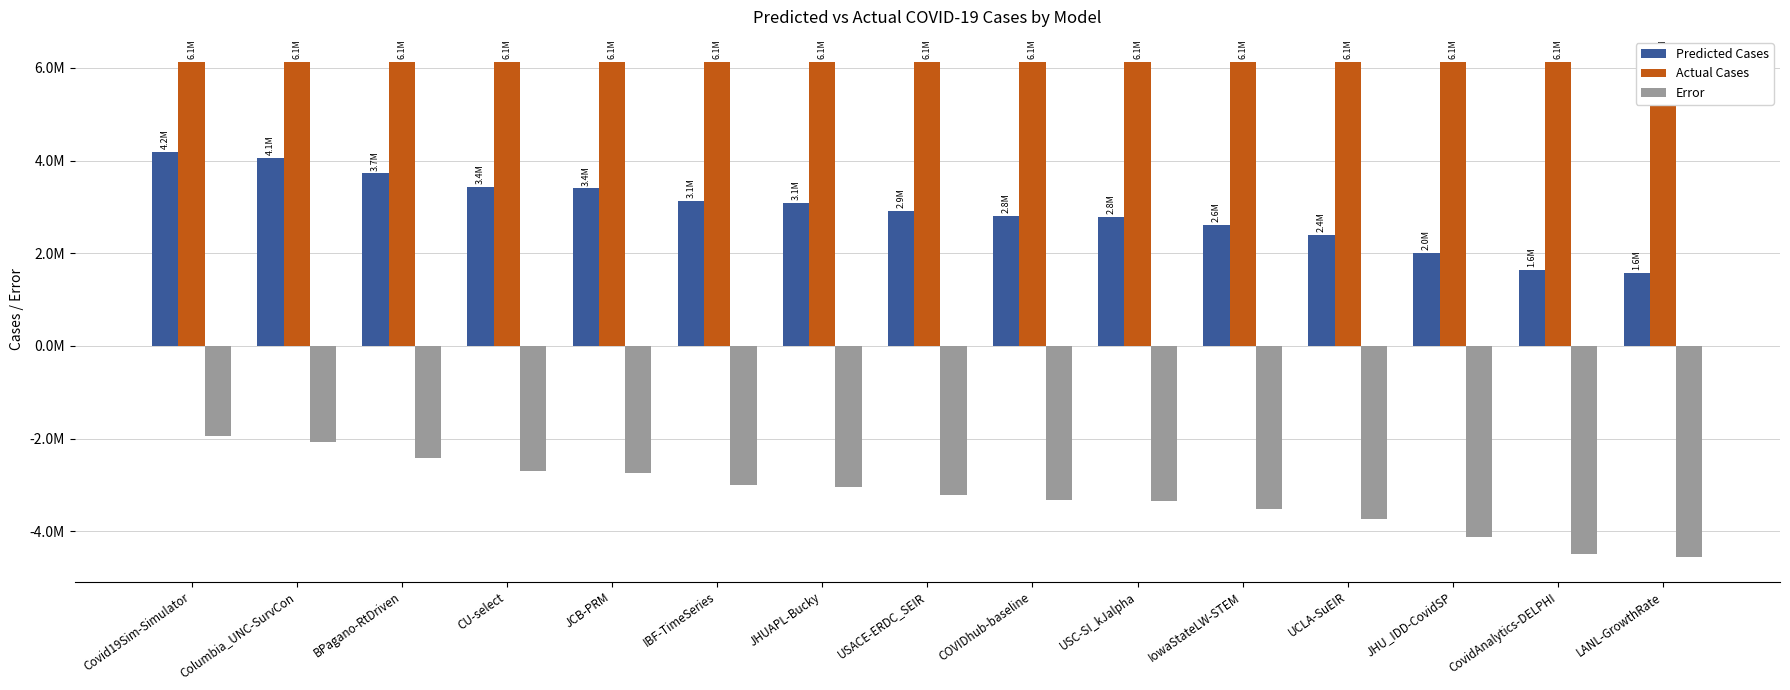

How many data points in Predicted Cases are less than 2918789?

7